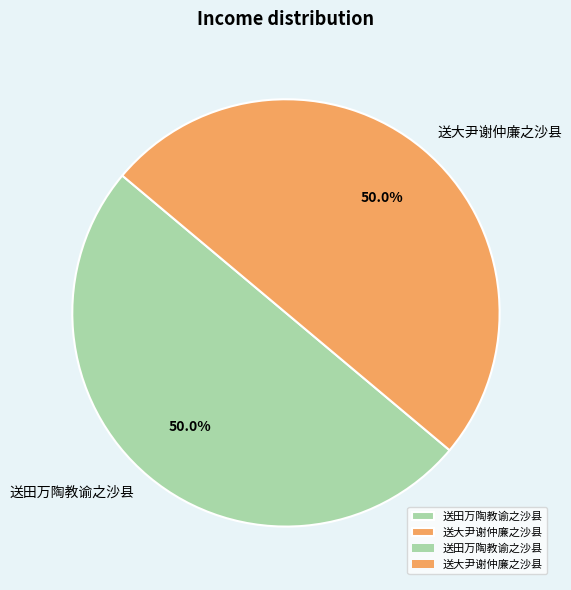

Approximately how many times larger is the value at 送大尹谢仲廉之沙县 compared to 送田万陶教谕之沙县?

1.0